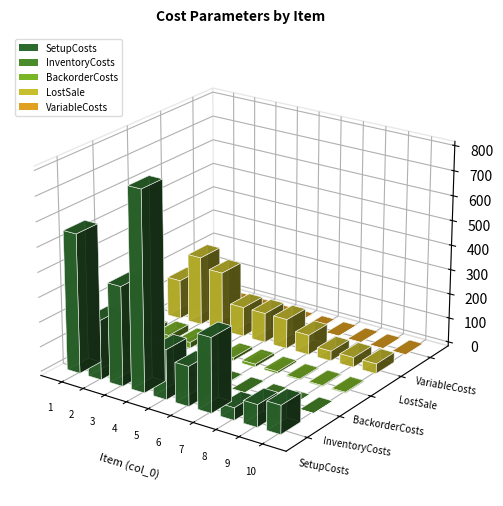

At which label does InventoryCosts reach its minimum?

8